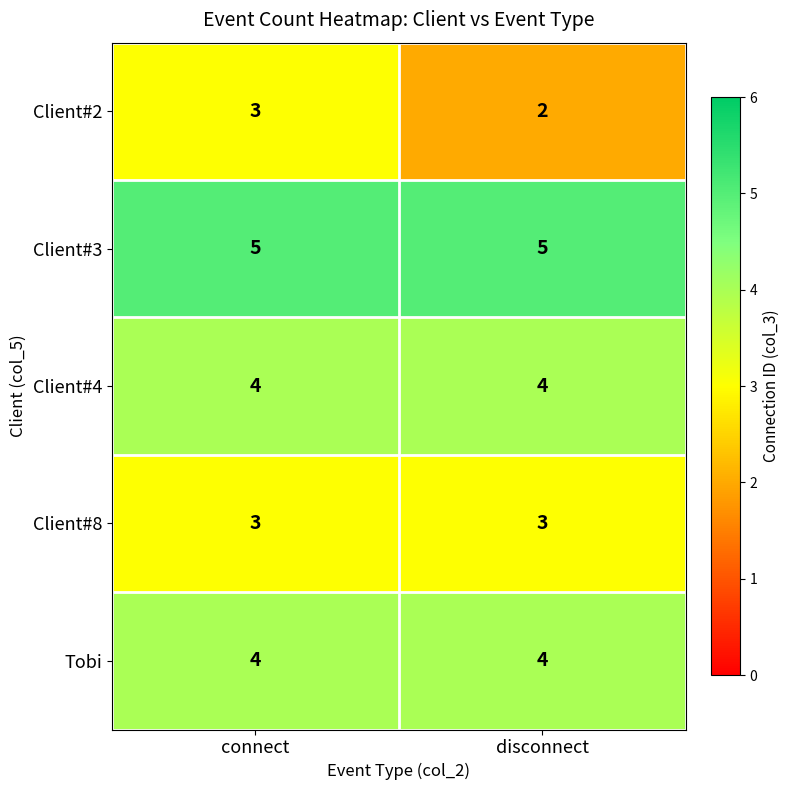

What is the difference between the highest and lowest values at disconnect?

3